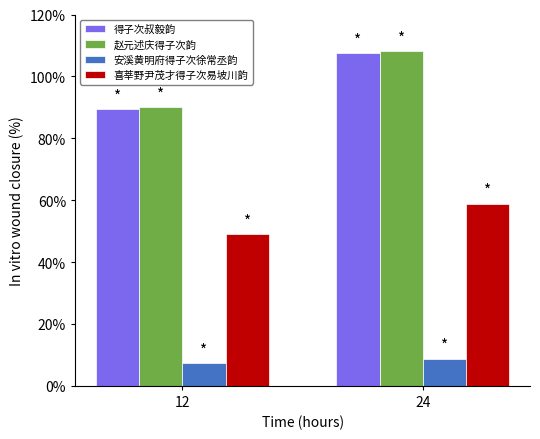

How many groups of bars are there?

2